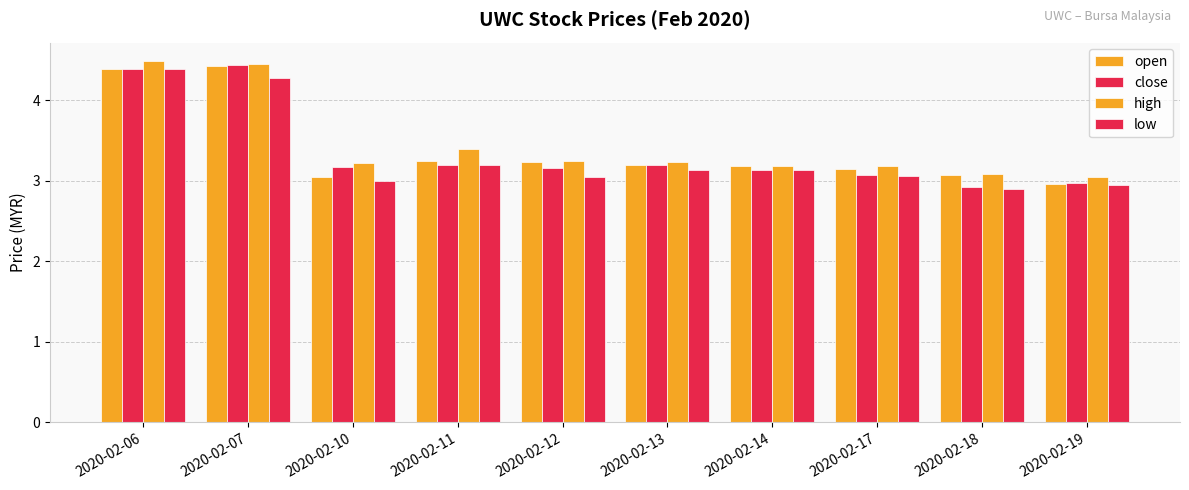

Reading left to right, what are all the values shown in this chart?

open: 4.4	4.4	3.0	3.2	3.2	3.2	3.2	3.1	3.1	3.0
close: 4.4	4.4	3.2	3.2	3.2	3.2	3.1	3.1	2.9	3.0
high: 4.5	4.5	3.2	3.4	3.2	3.2	3.2	3.2	3.1	3.0
low: 4.4	4.3	3.0	3.2	3.0	3.1	3.1	3.1	2.9	3.0